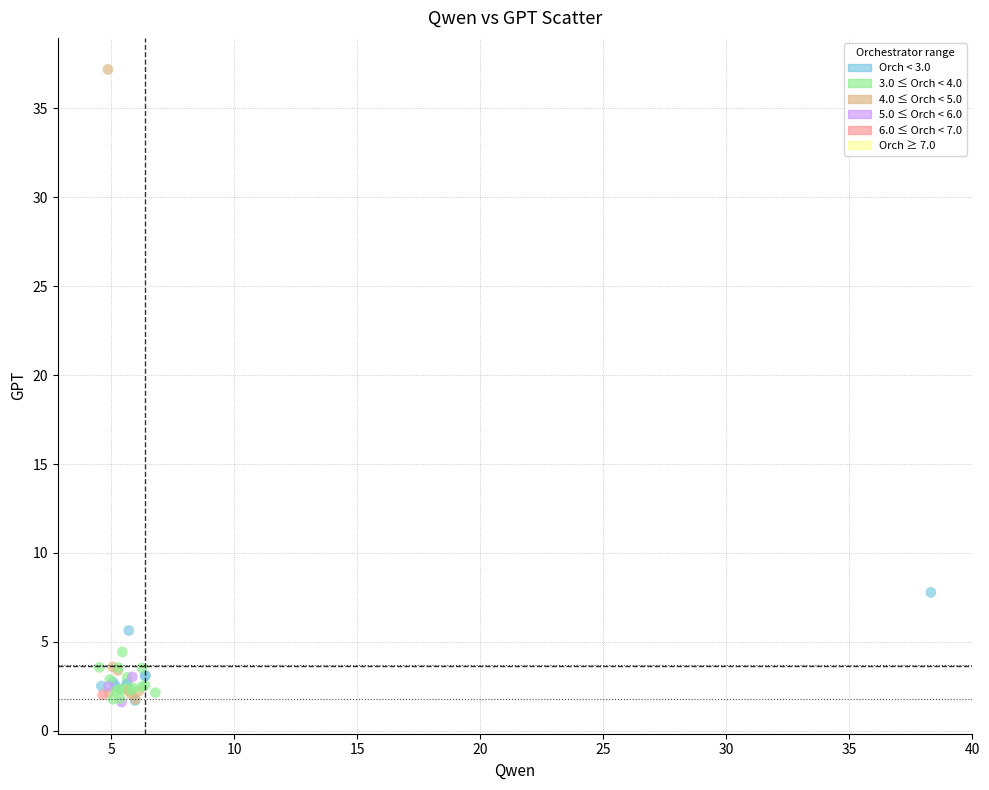

What Y value in the scatter plot is closest to 19?

7.8